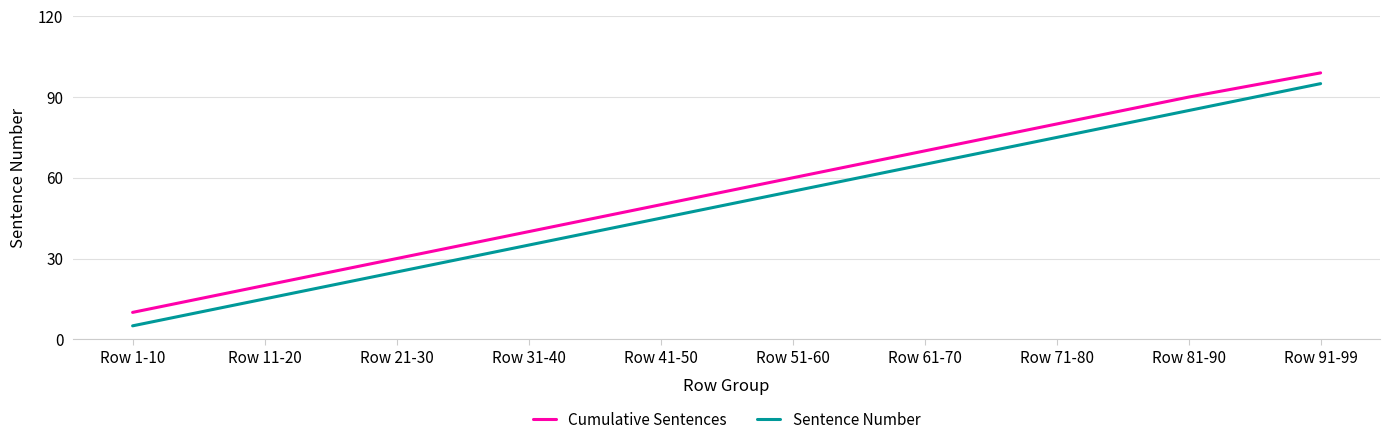

Rank the series at Row 41-50 from highest to lowest value.

Cumulative Sentences, Sentence Number